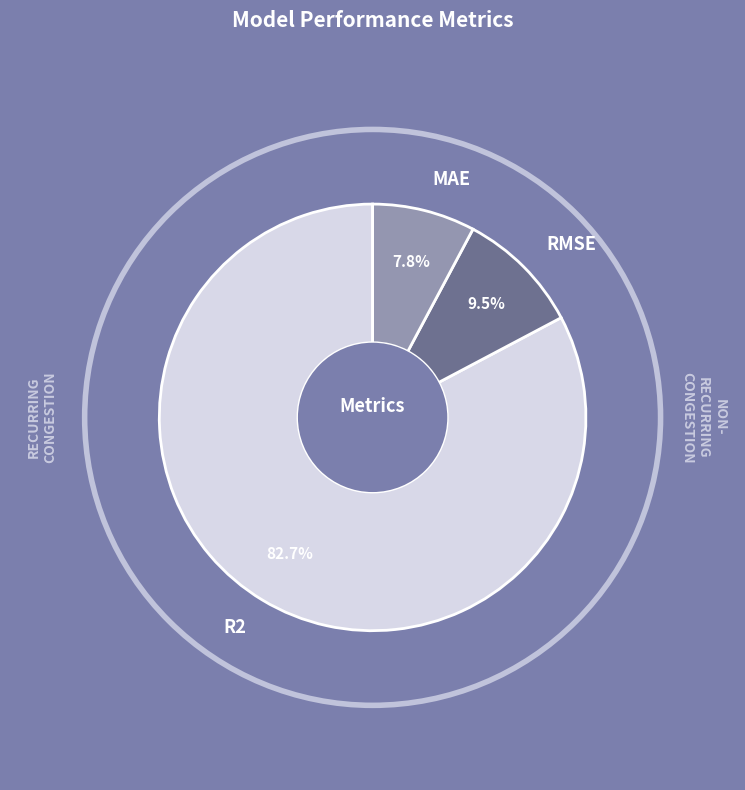

To the nearest percent, what percentage of the pie is MAE?

8%